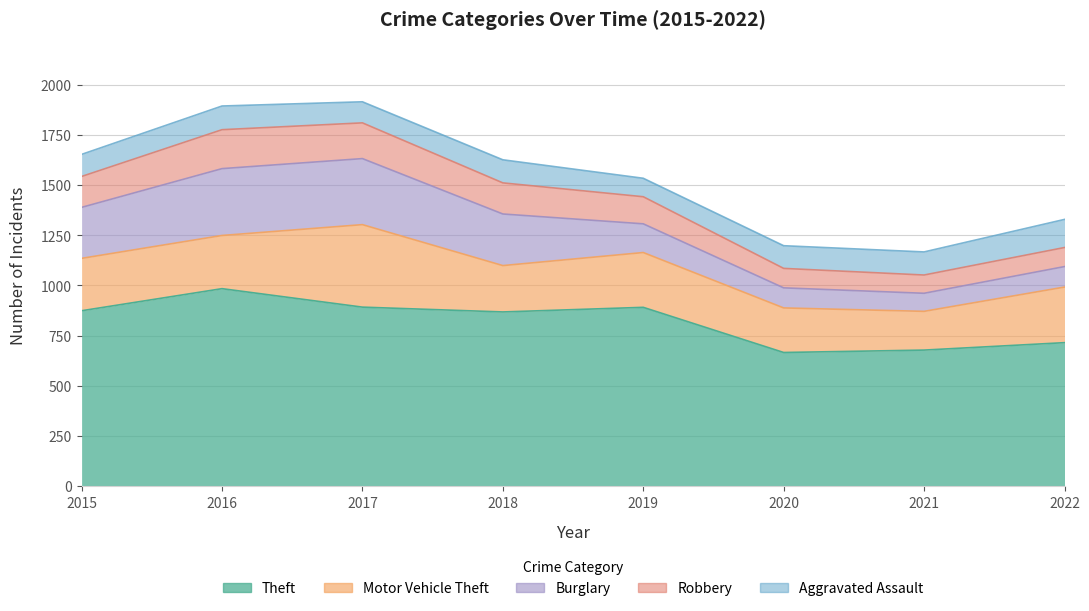

What is the difference between the Theft values at 2016 and 2022?

269